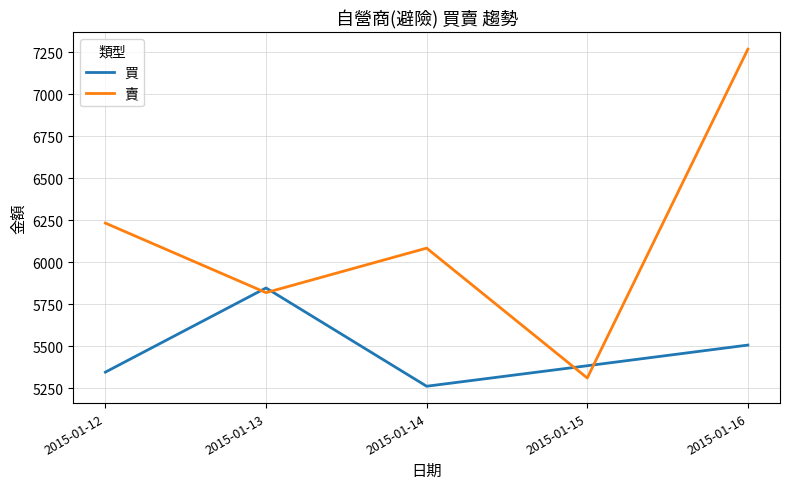

At how many categories does at least one series exceed 6862?

1